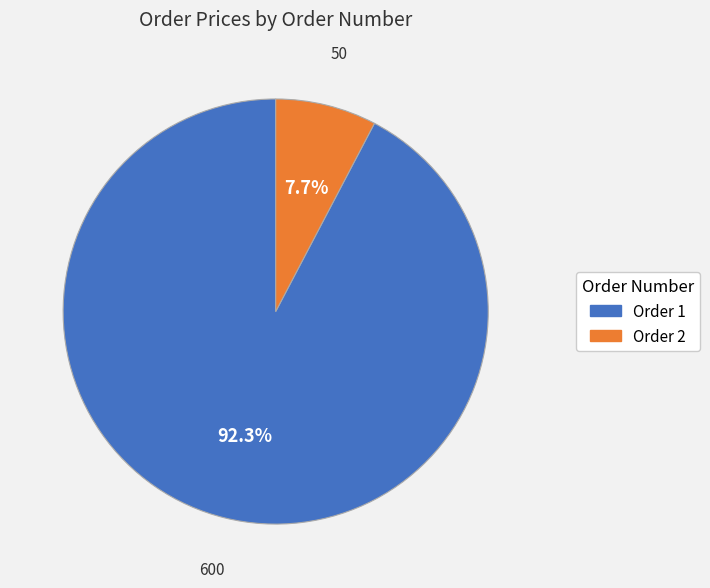

Count the number of slices in the pie.

2